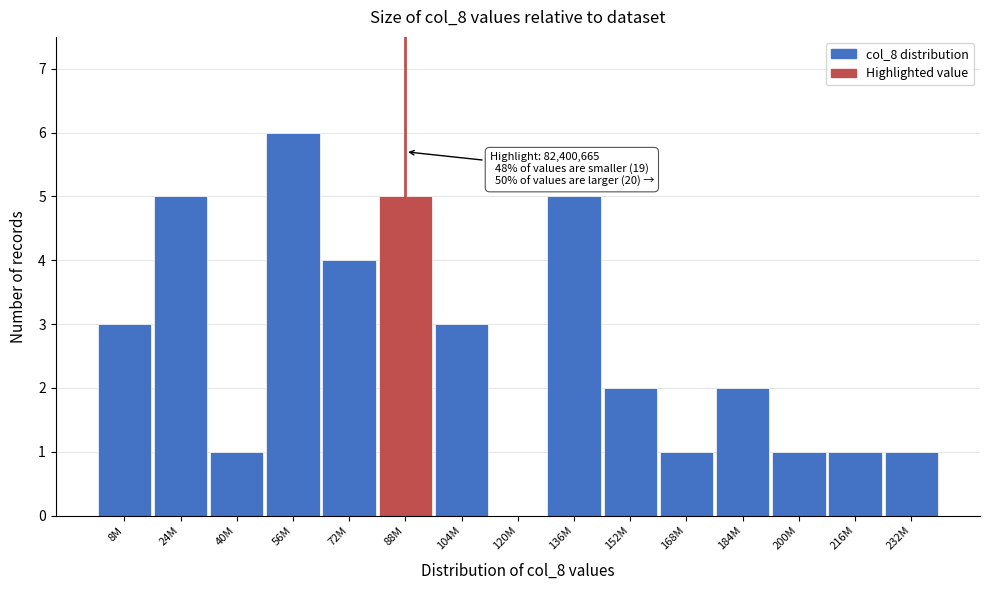

Reading right to left, what are all the values shown in this chart?

232M=1	216M=1	200M=1	184M=2	168M=1	152M=2	136M=5	120M=0	104M=3	88M=5	72M=4	56M=6	40M=1	24M=5	8M=3